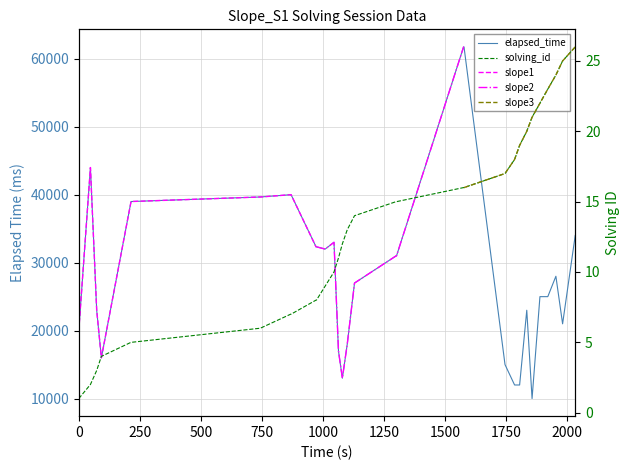

In elapsed_time, how many points are higher than both neighbors (excluding endpoints)?

4